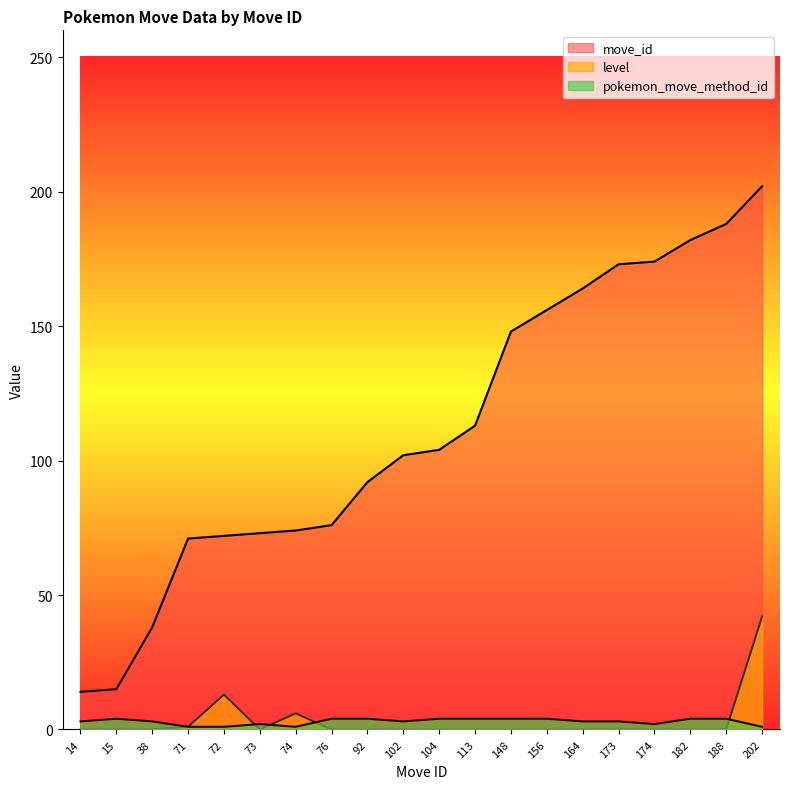

At which label is level closest to 21?

72